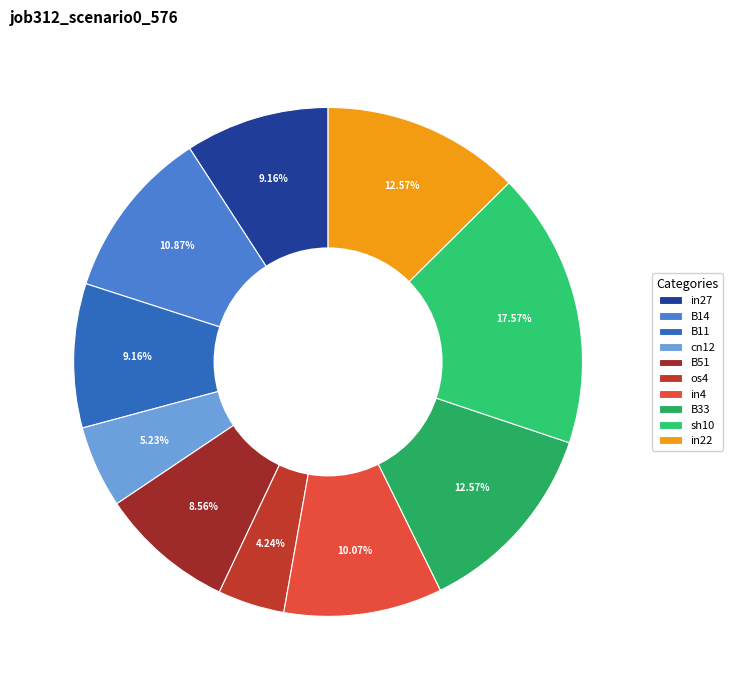

To the nearest percent, what is the average slice percentage?

10%